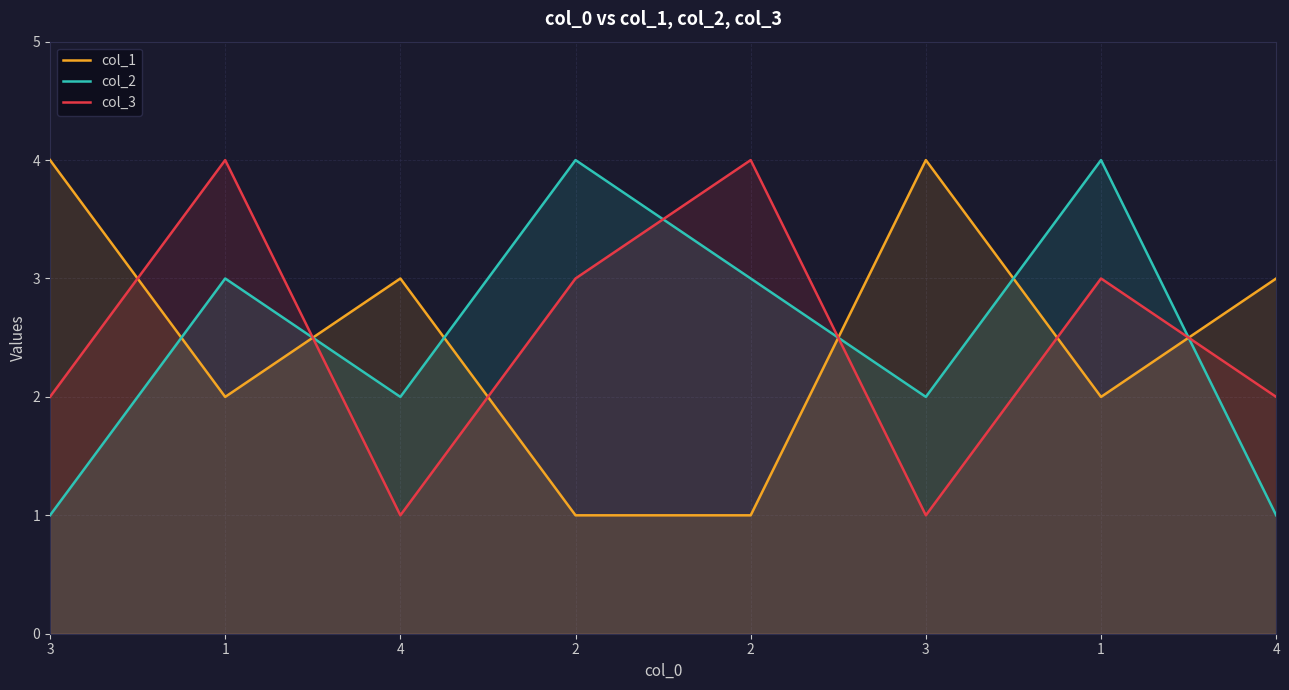

Where is col_1 nearest to the value 2?

1